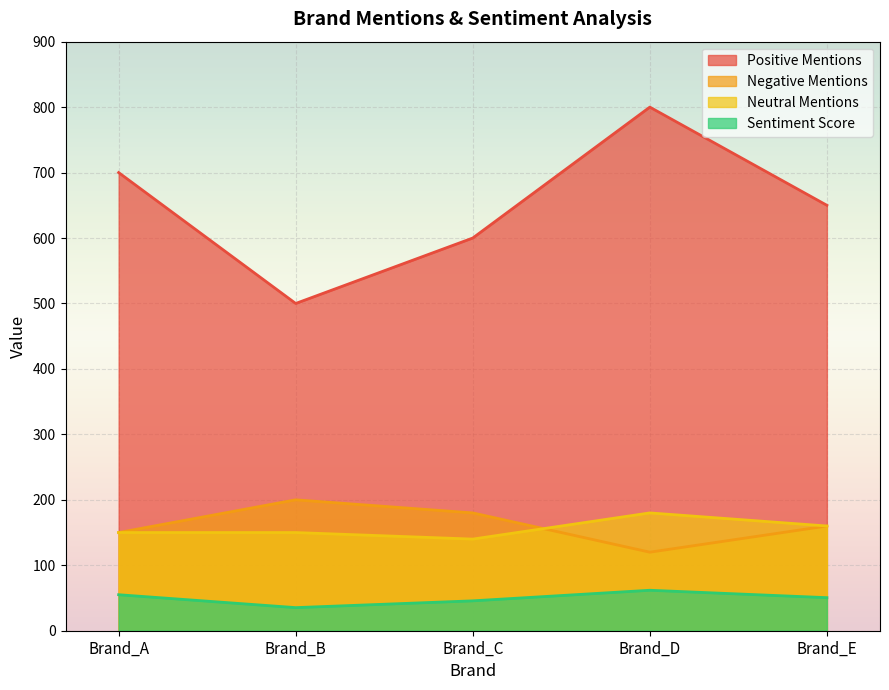

Which label corresponds to the smallest value in the chart?

Brand_B